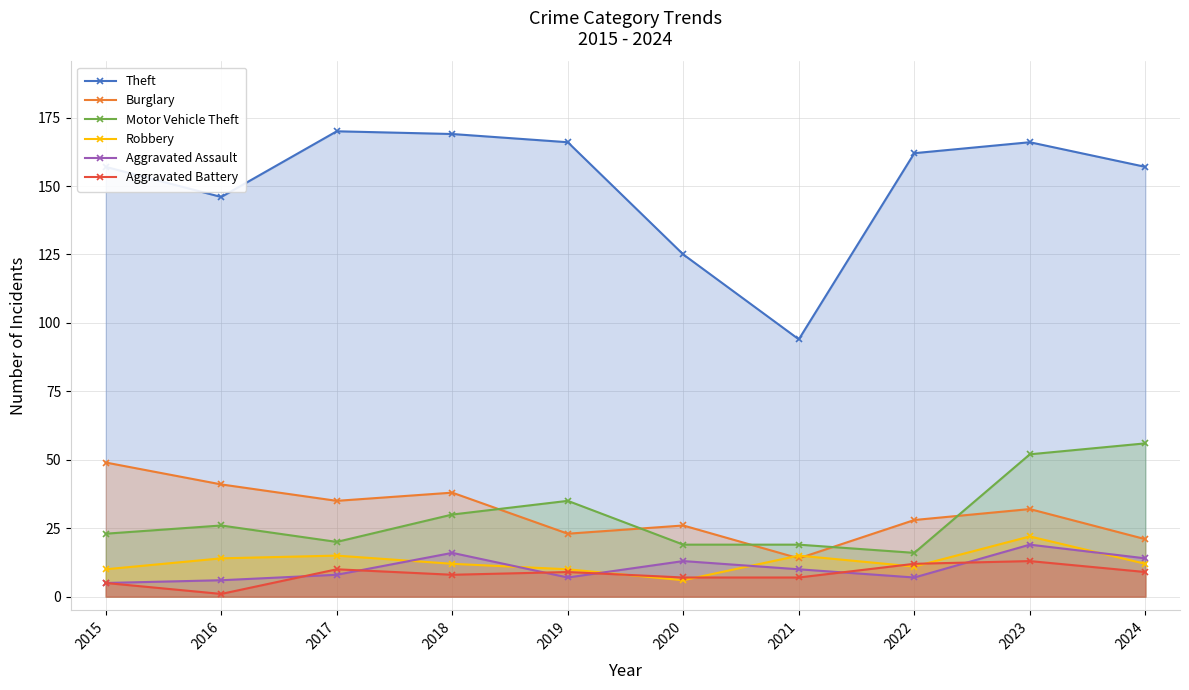

What is the difference between the Burglary values at 2022 and 2024?

7